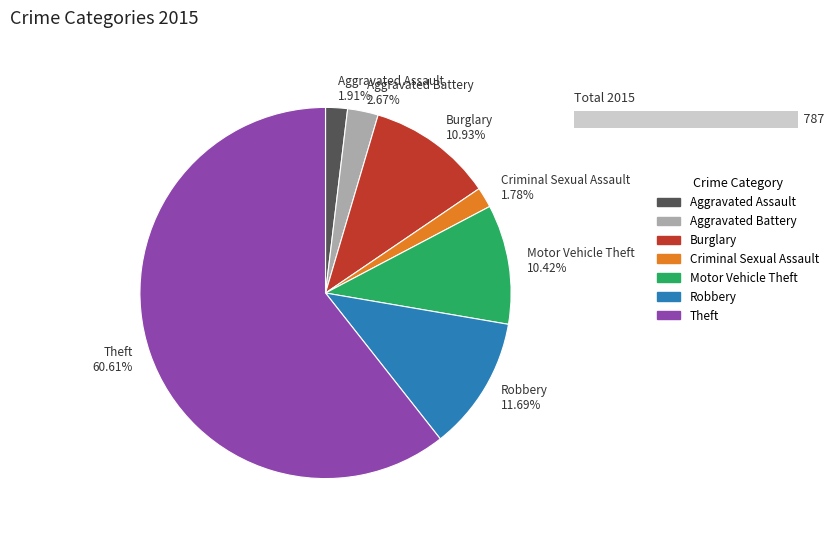

What is the smallest slice in the pie chart?

Criminal Sexual Assault